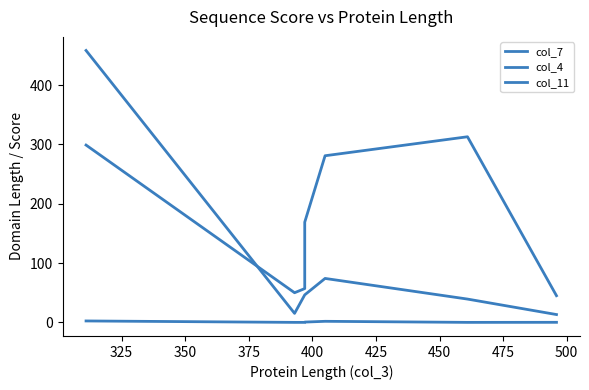

In col_4, how many points are higher than both neighbors (excluding endpoints)?

1